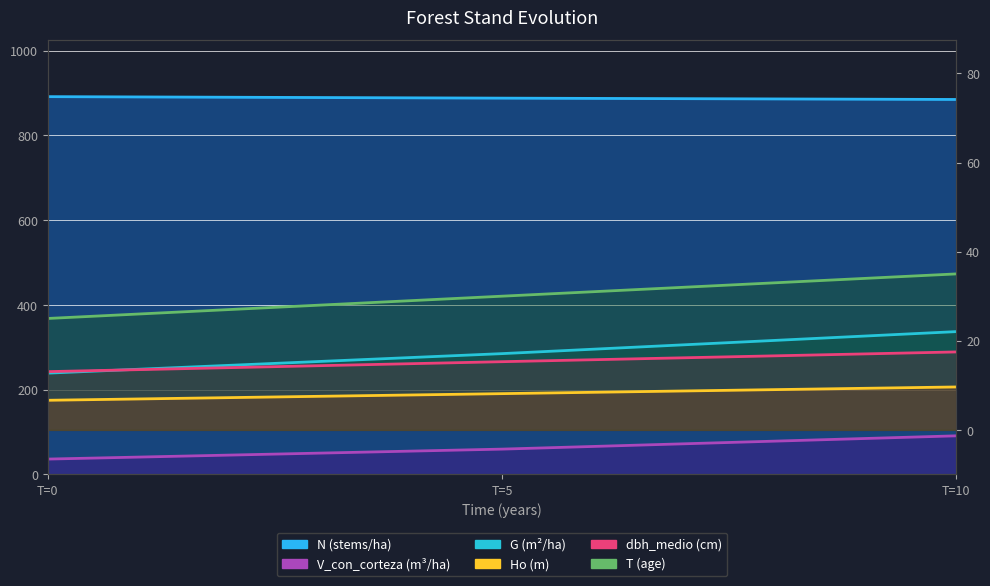

Is the value of N at T=10 greater than the value of V_con_corteza at T=0?

Yes